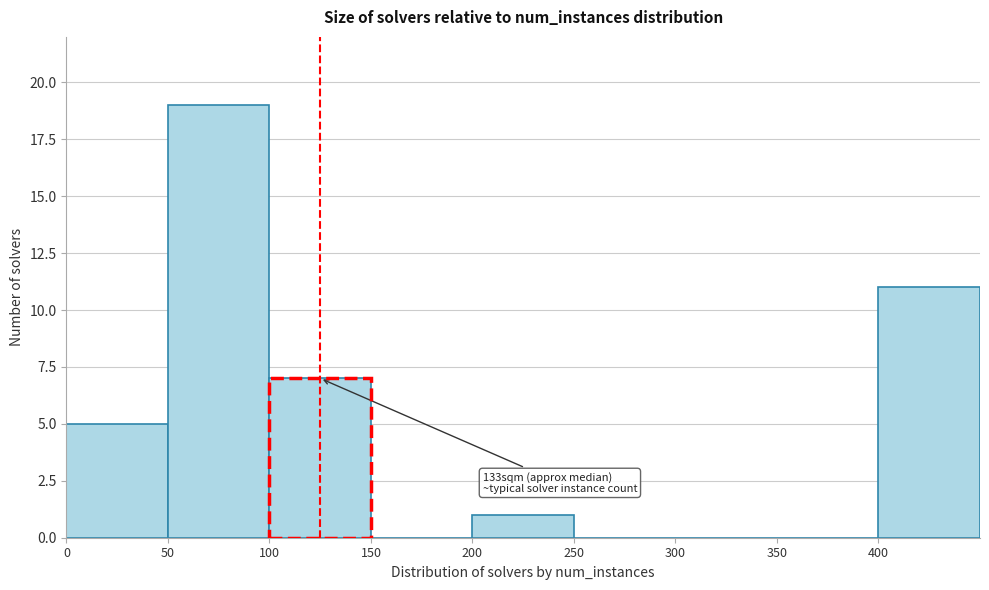

Which range on the x-axis has the tallest bar?

50 to 100